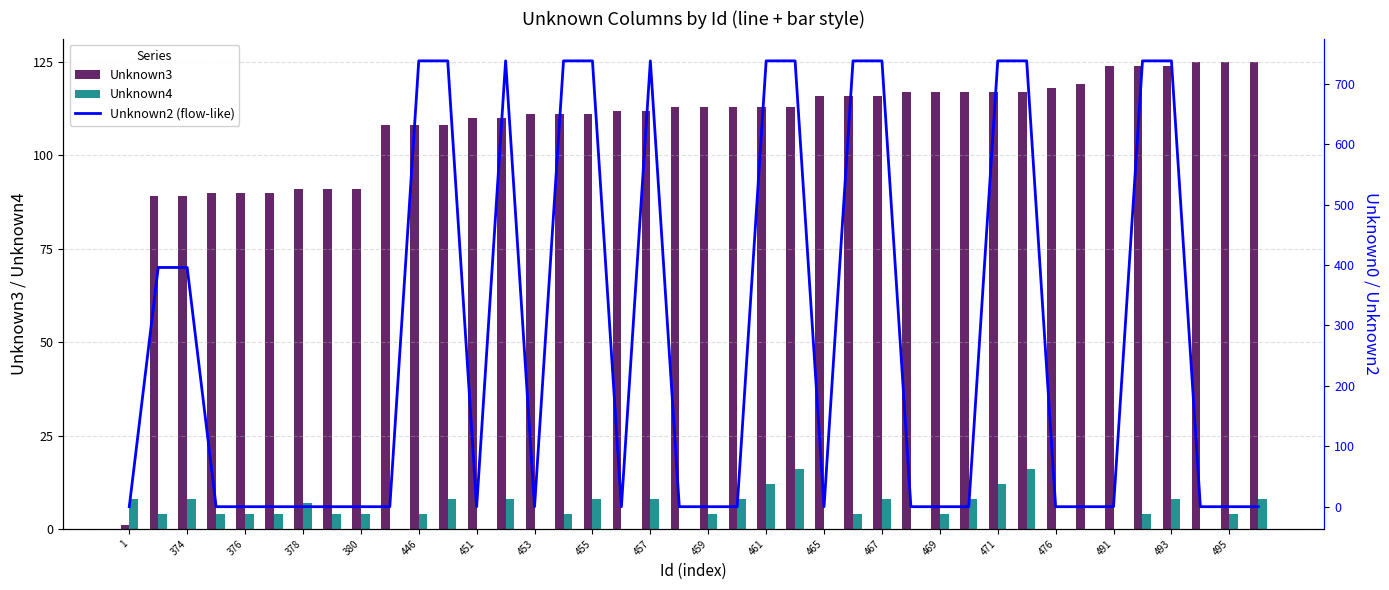

Reading right to left, extract all data points from this chart.

Unknown3: 125	125	125	124	124	124	119	118	117	117	117	117	117	116	116	116	113	113	113	113	113	112	112	111	111	111	110	110	108	108	108	91	91	91	90	90	90	89	89	1
Unknown4: 8	4	0	8	4	0	0	0	16	12	8	4	0	8	4	0	16	12	8	4	0	8	0	8	4	0	8	0	8	4	0	4	4	7	4	4	4	8	4	8
Unknown2 (flow-like): 0	0	0	738	738	0	0	0	738	738	0	0	0	738	738	0	738	738	0	0	0	738	0	738	738	0	738	0	738	738	0	0	0	0	0	0	0	396	396	0